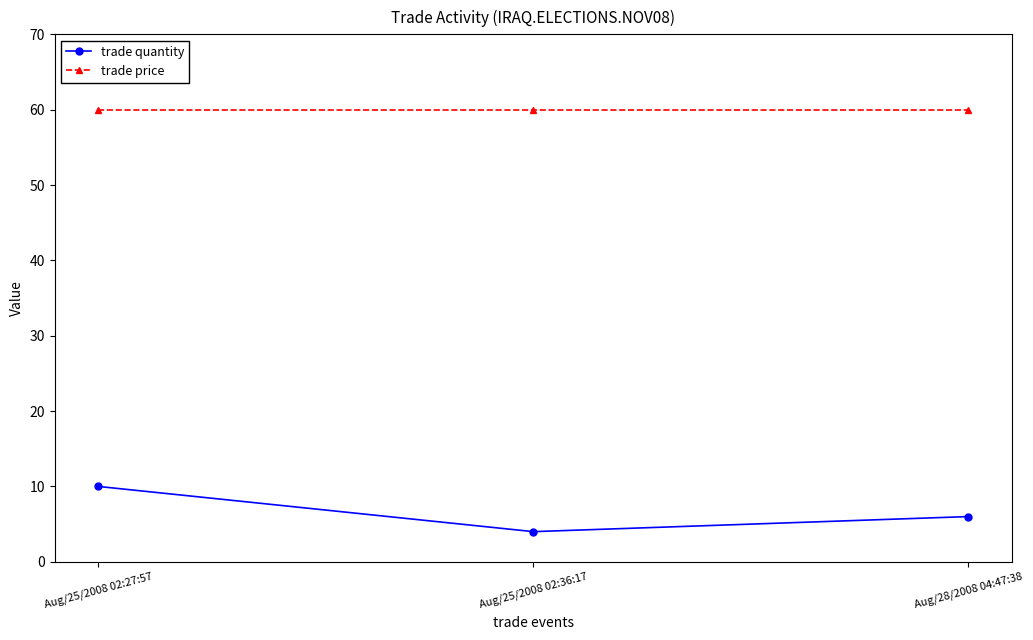

How many data points does each series have?

3